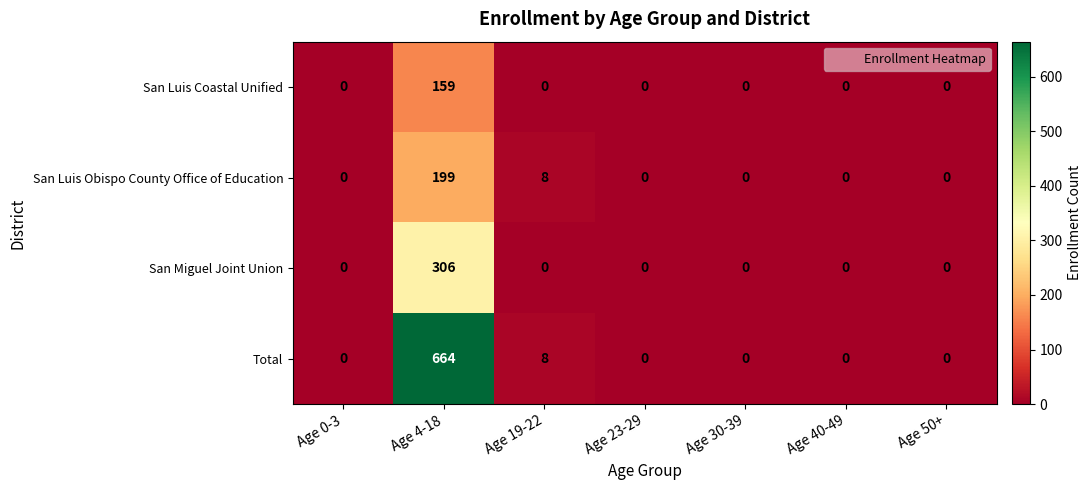

Where is San Luis Obispo County Office of Education nearest to the value 99?

Age 19-22